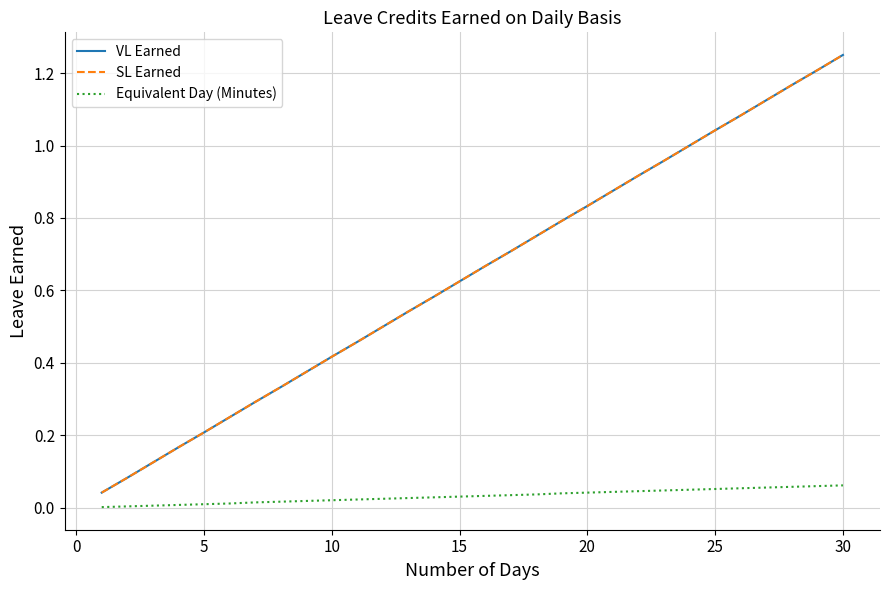

Does the chart have visible grid lines?

Yes